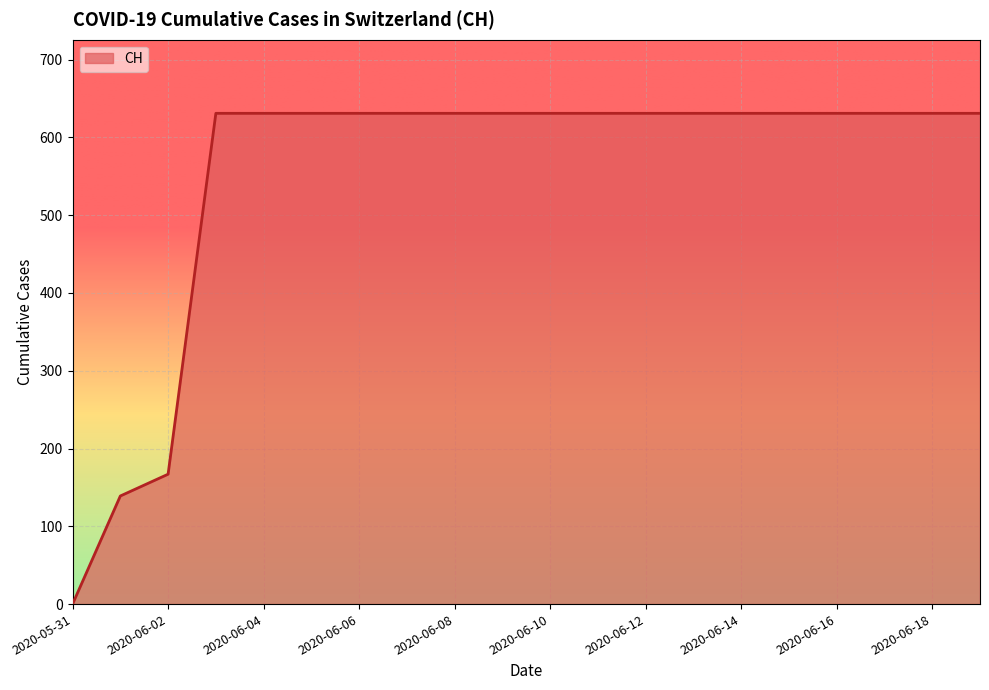

What is the difference between the maximum and minimum values?

631